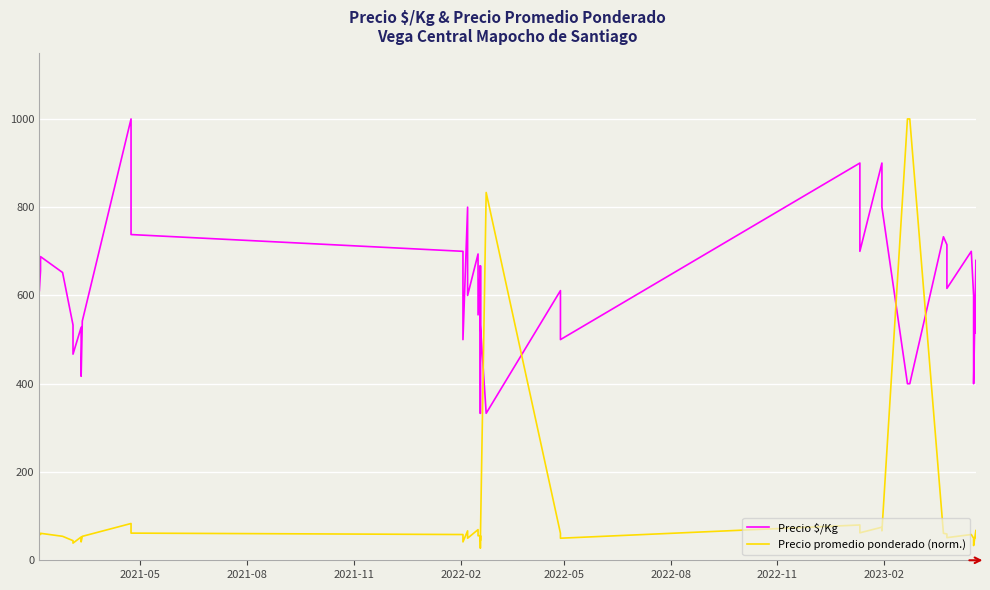

Is this an area chart (filled region under the line)?

No